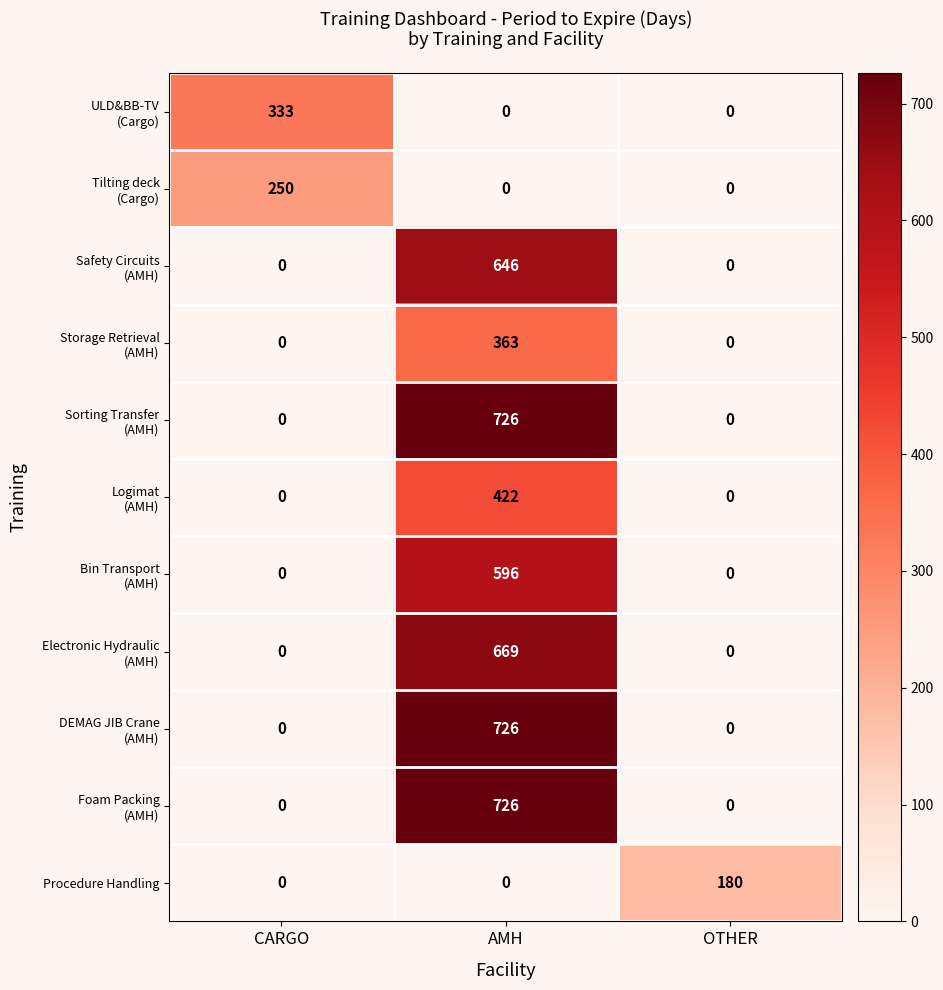

What is the highest value of the Procedure Handling series?

180